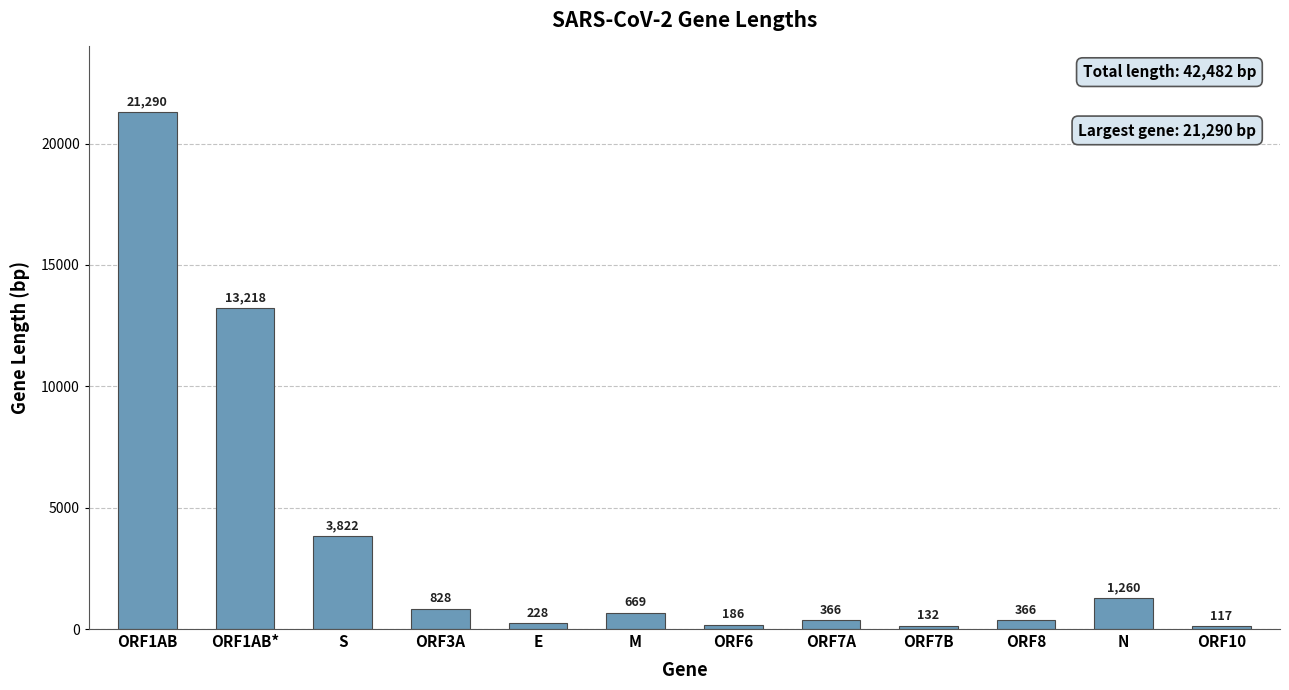

What is the change in value from ORF3A to ORF7A?

-462